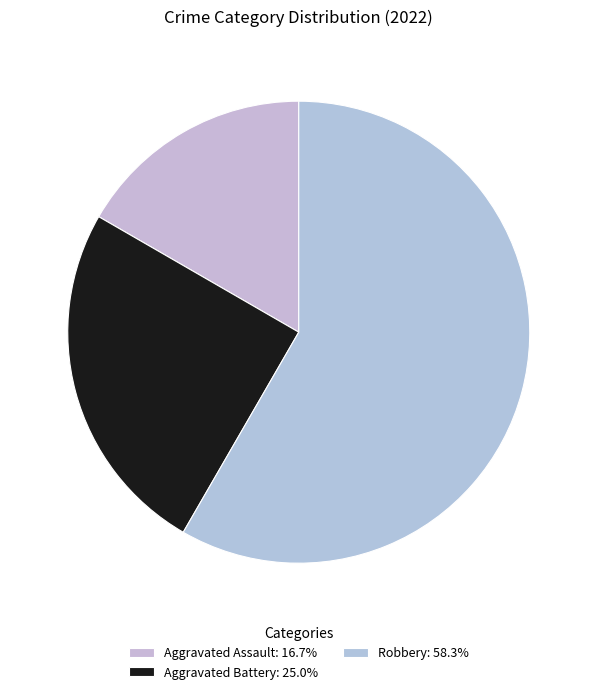

Which slice represents more than half of the pie?

Robbery